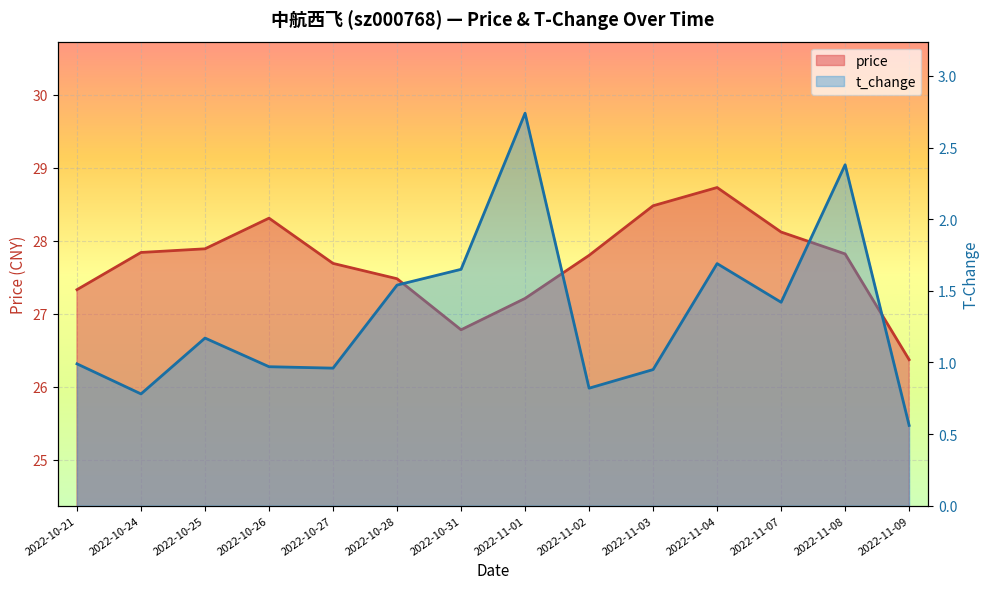

The value of t_change at 2022-10-24 is 1.1. True or false?

False